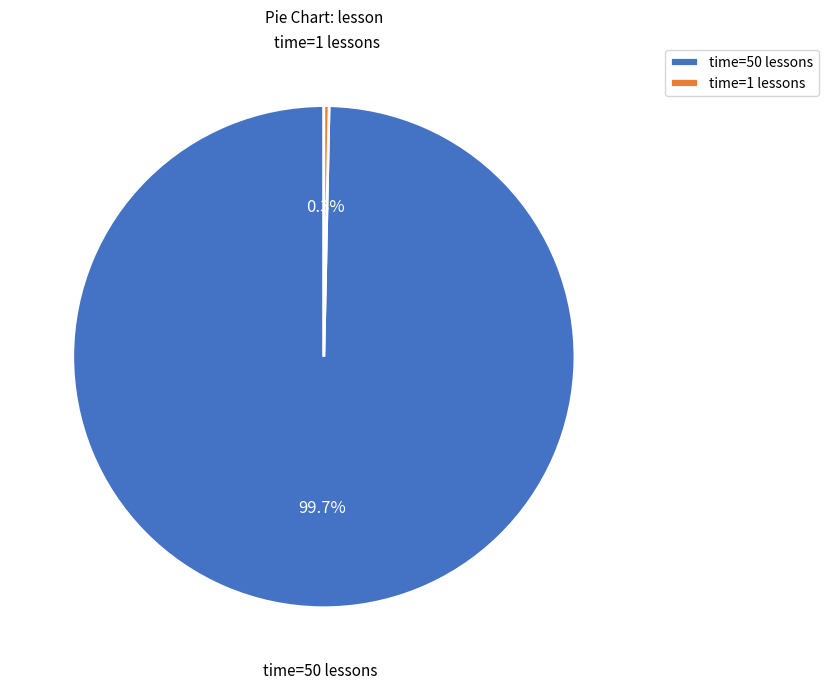

How many segments does this pie chart have?

2